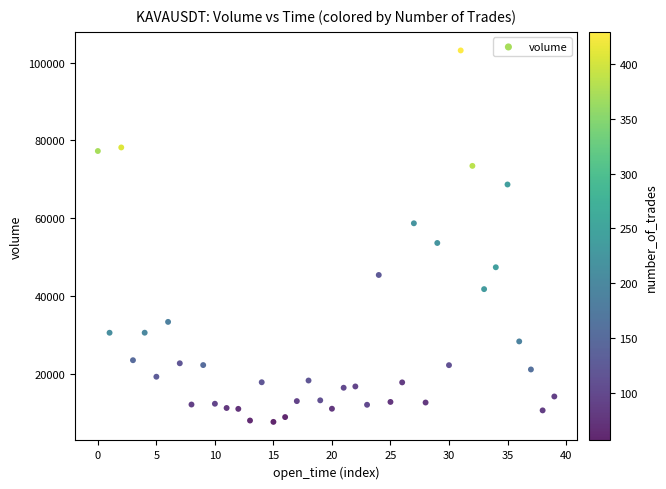

What is the range of Y values (max minus min)?

95563.4